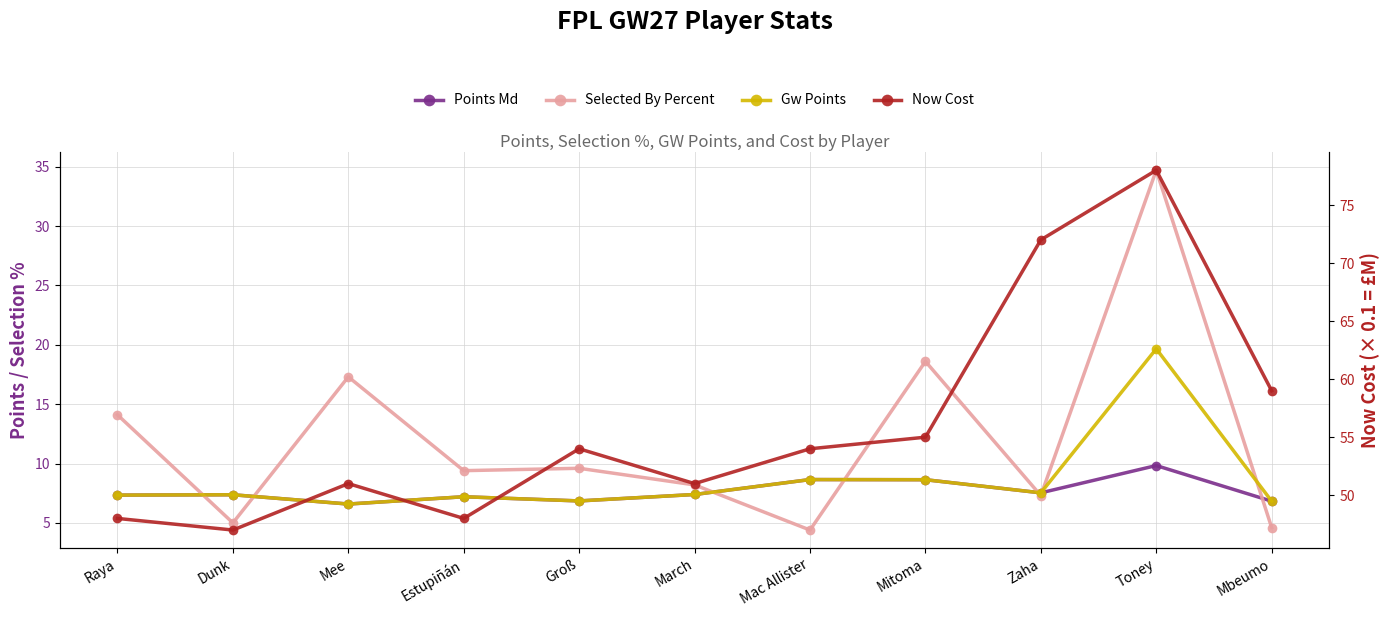

True or false: Gw Points and Now Cost cross at least once.

False